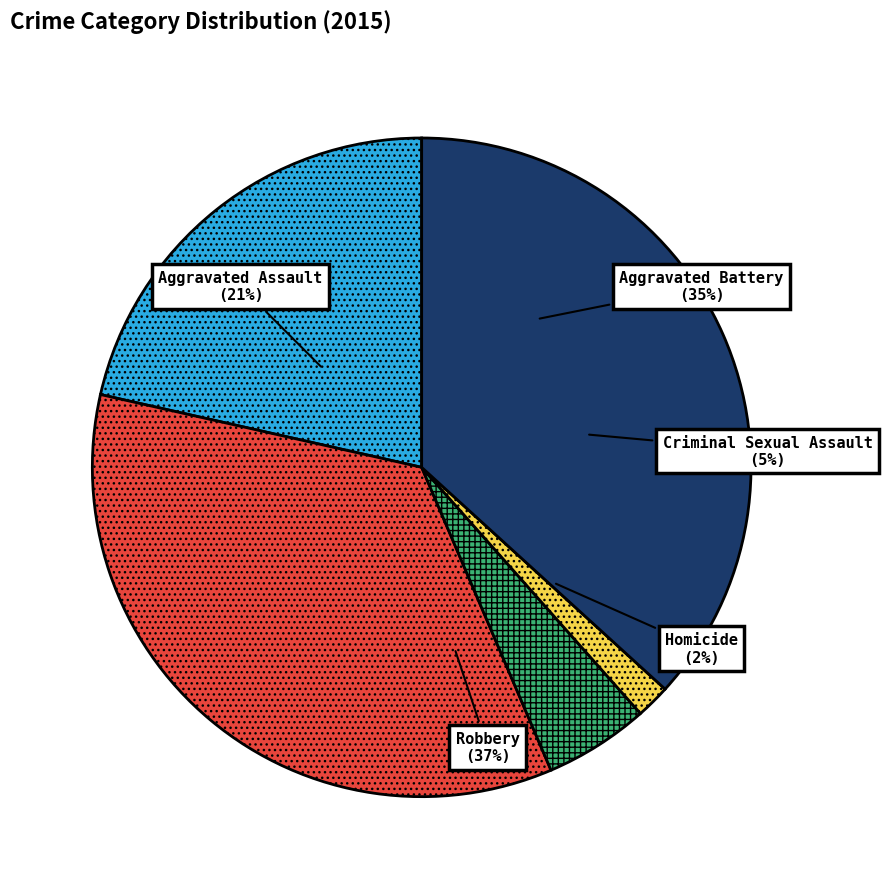

To the nearest percent, what is the difference between the Robbery and Aggravated Battery slice percentages?

2%